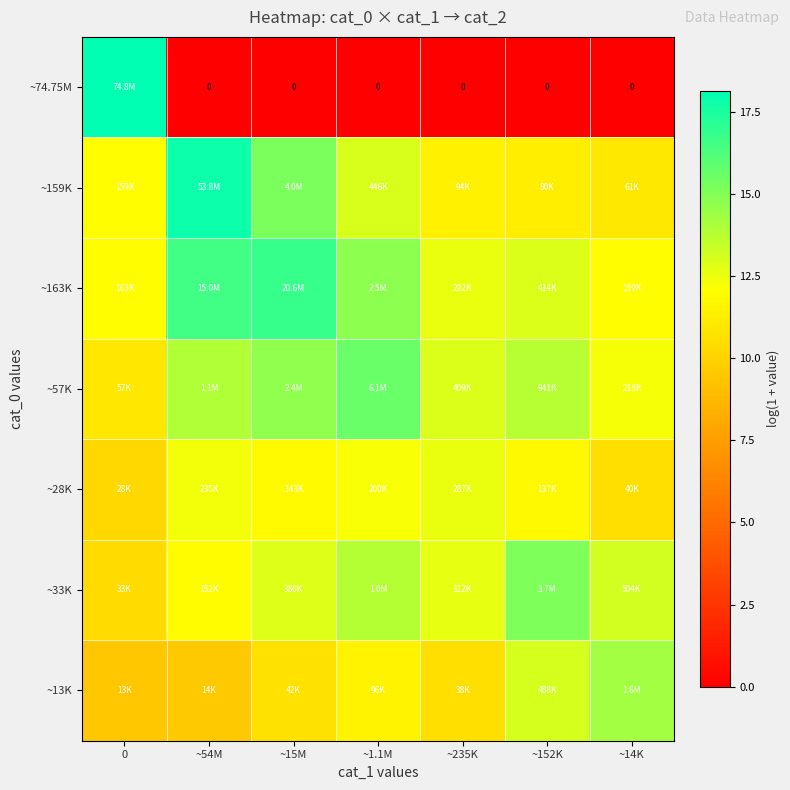

Where is ~28K nearest to the value 11?

~14K